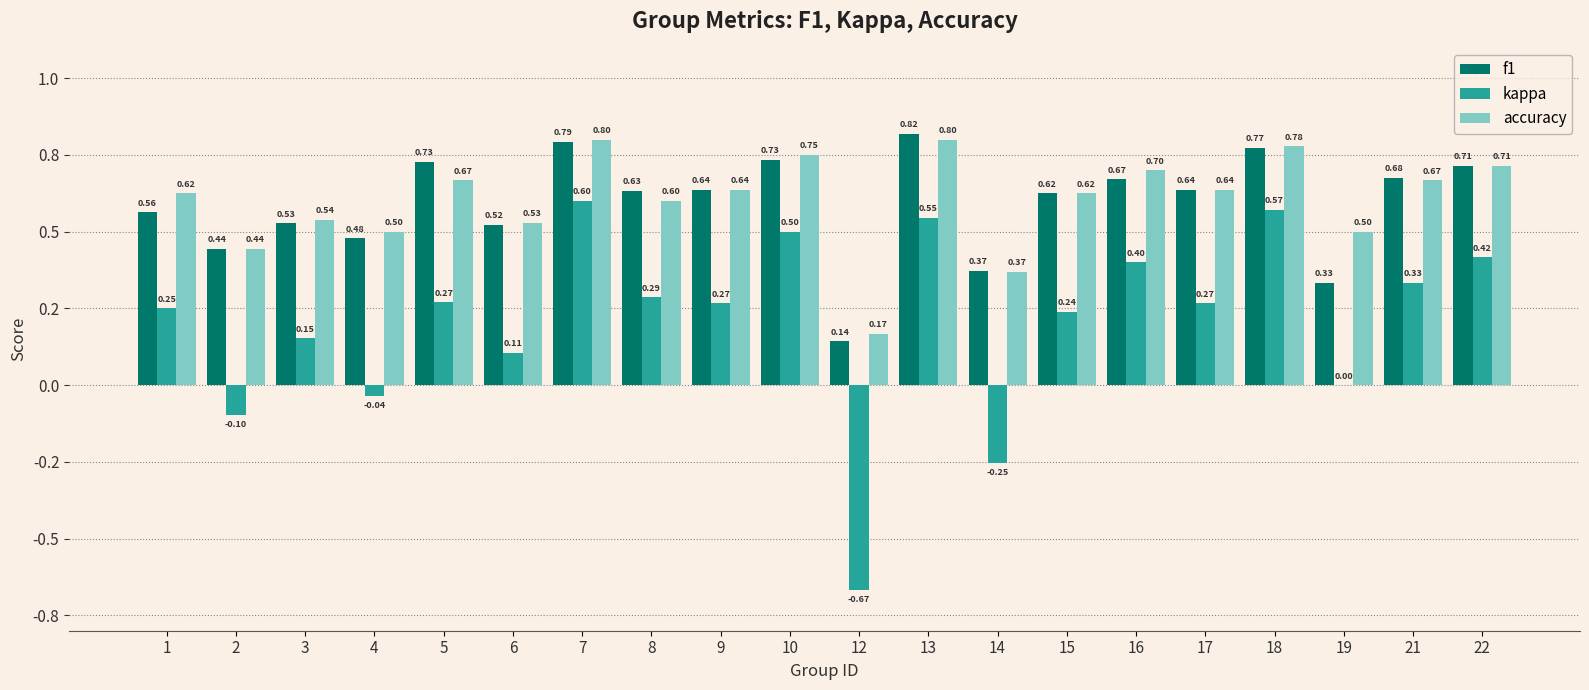

The f1 series shows 0.7 at 22. True or false?

True